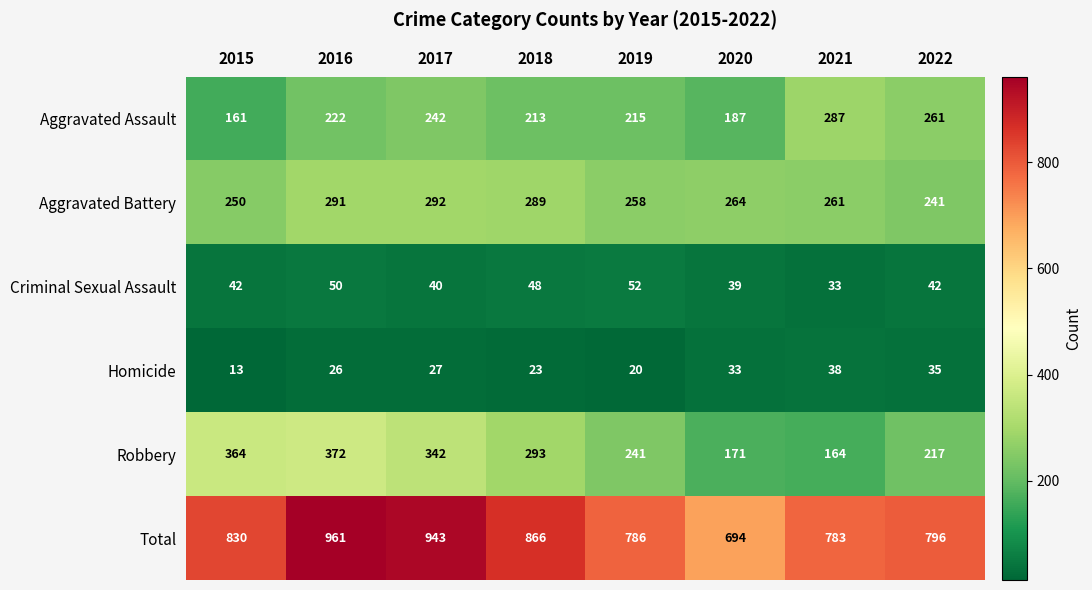

At which category is the sum across all series the highest?

2016